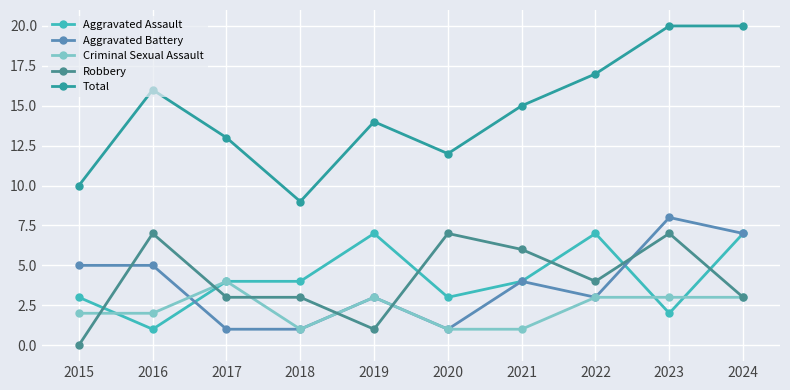

How many data points in Total are less than 15?

5